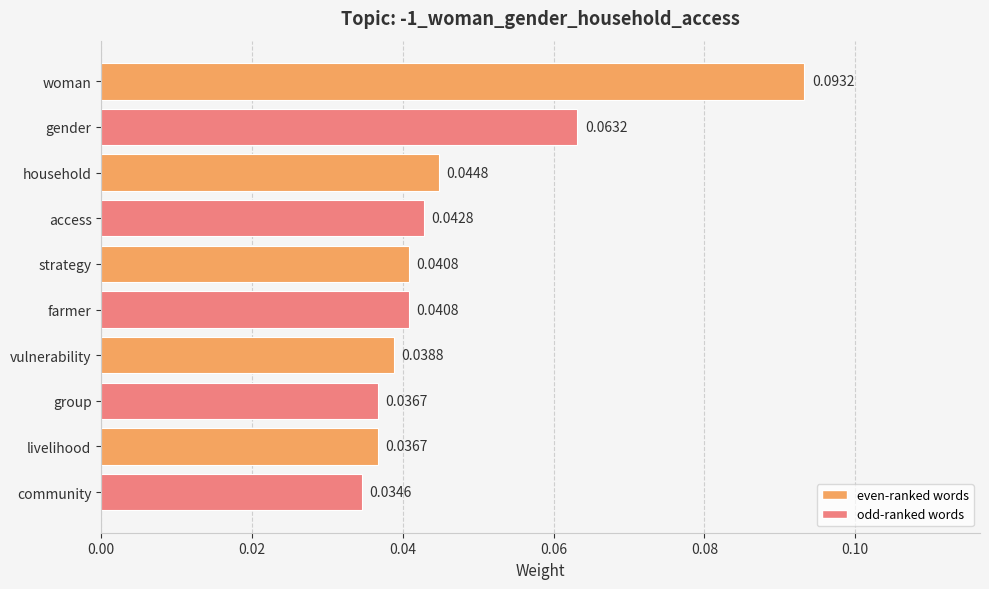

What is the sum of all values?

0.5